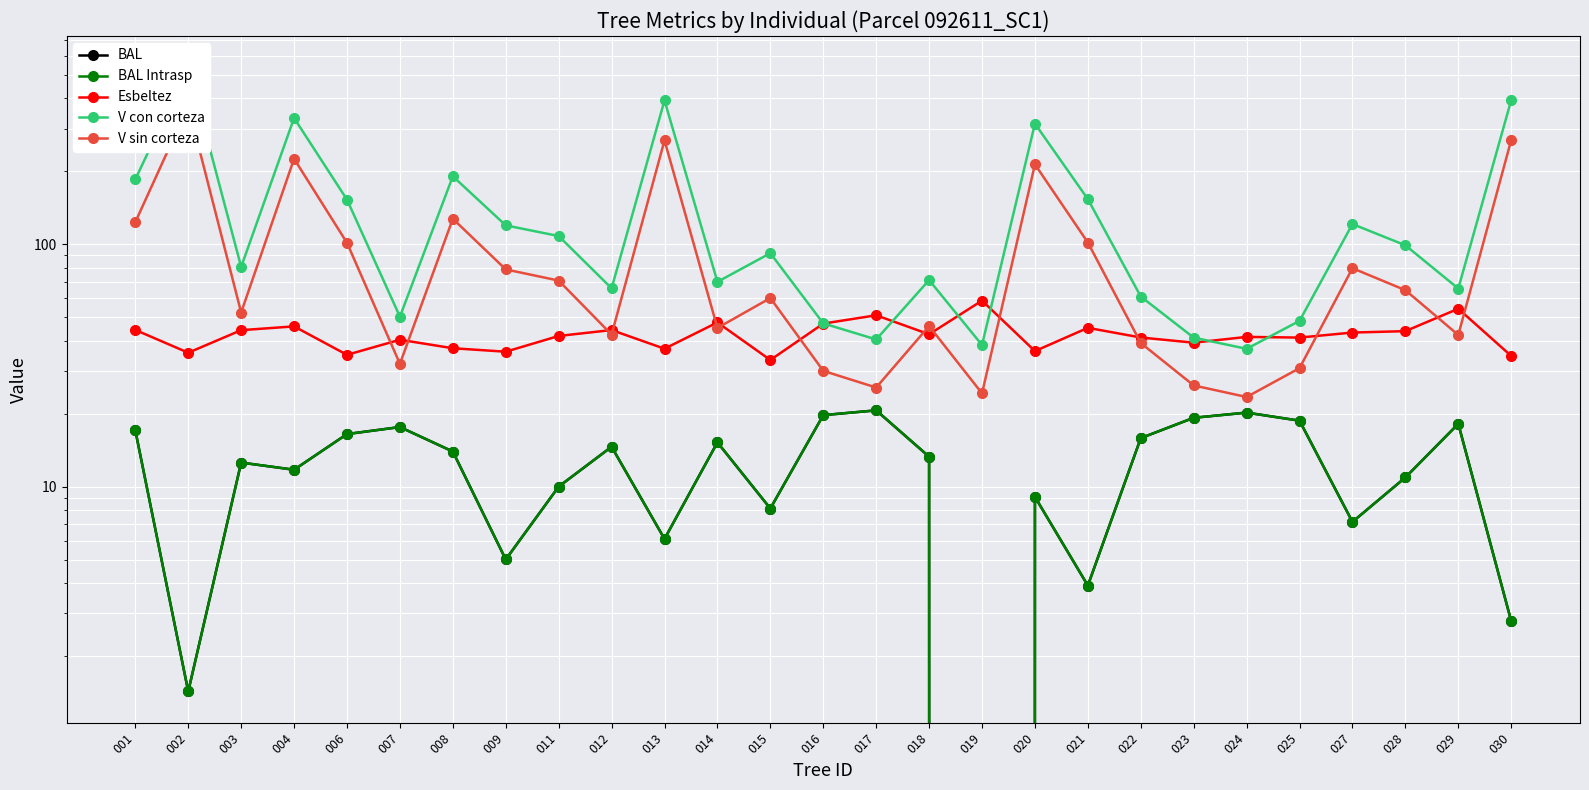

Rank the series by their maximum value, from lowest to highest.

BAL, BAL Intrasp, Esbeltez, V sin corteza, V con corteza